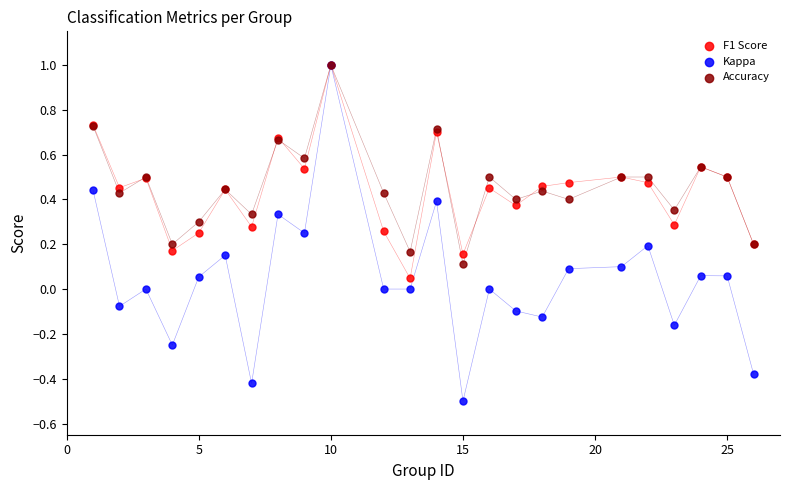

Which series has the largest Y range (max minus min)?

Kappa